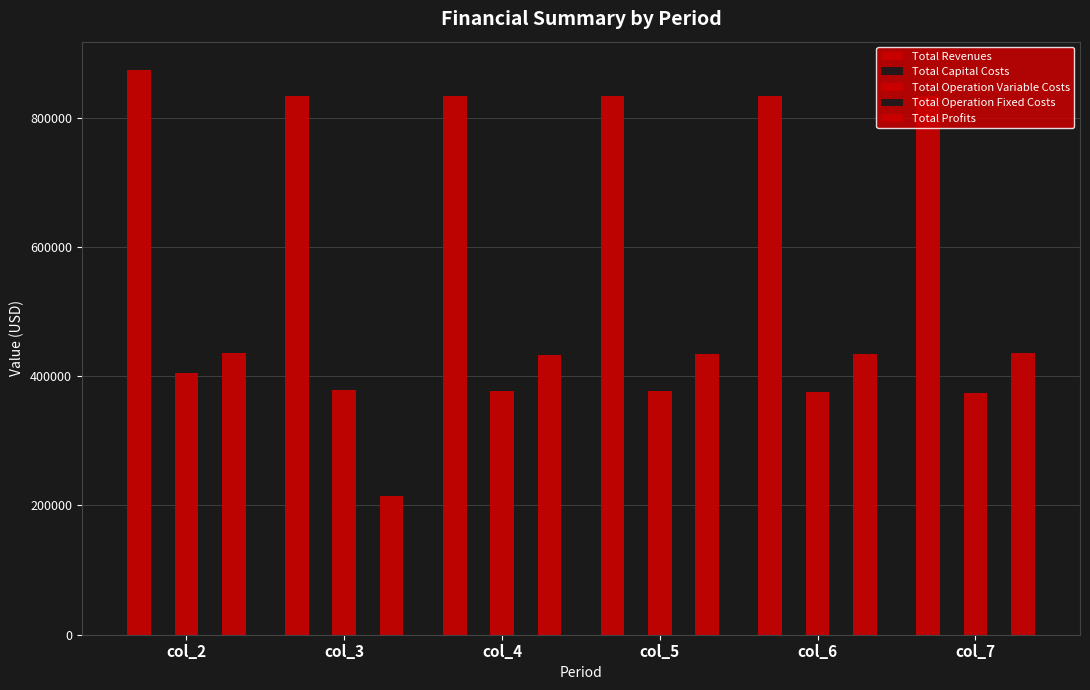

What is the value of the Total Profits bar at the 5th from the left?

435152.6